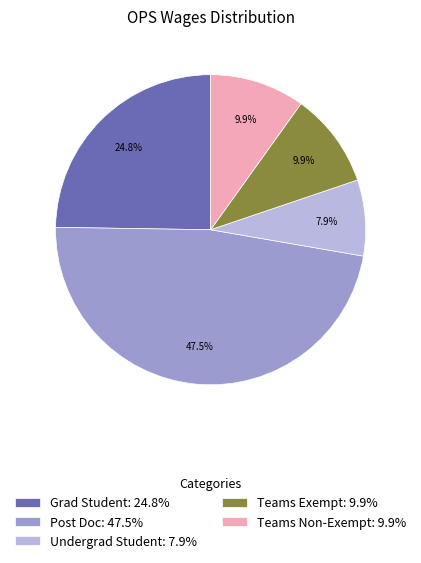

Which category has the smallest portion of the pie?

Undergrad Student